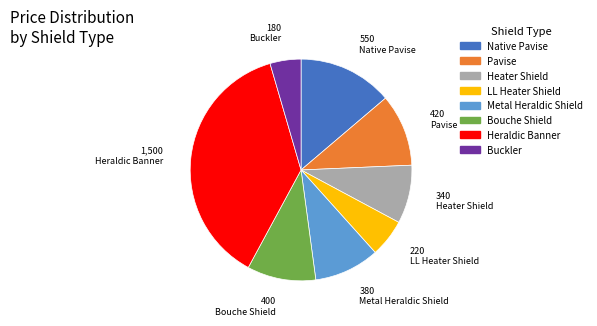

Is Native Pavise the majority of the pie?

No